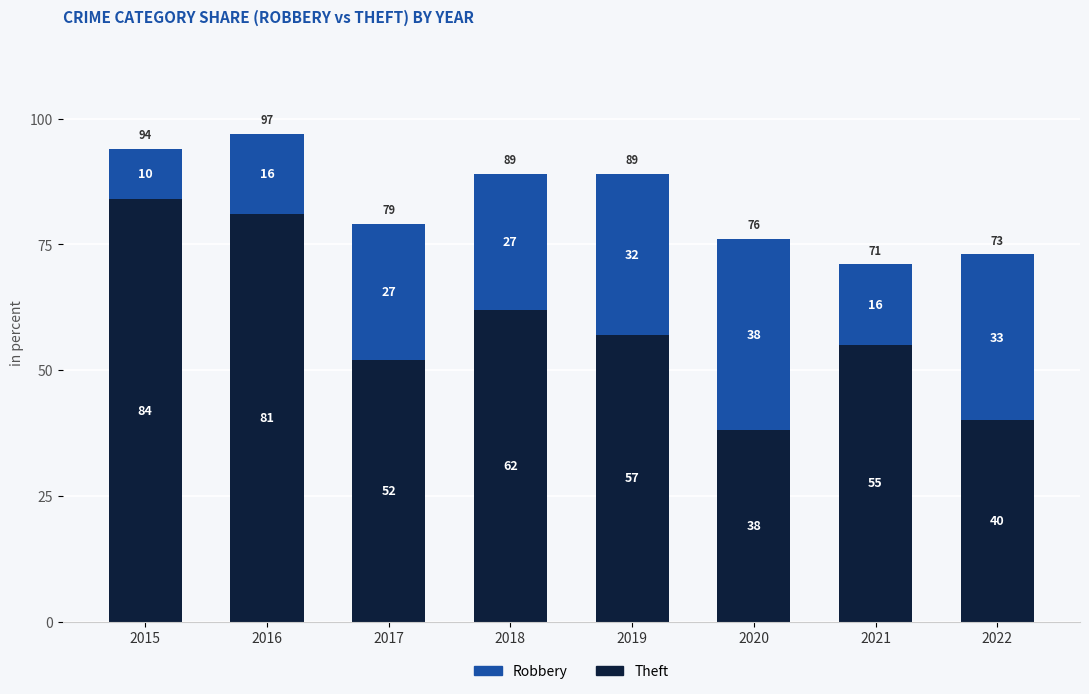

Are the bars grouped side by side (vs. stacked)?

No